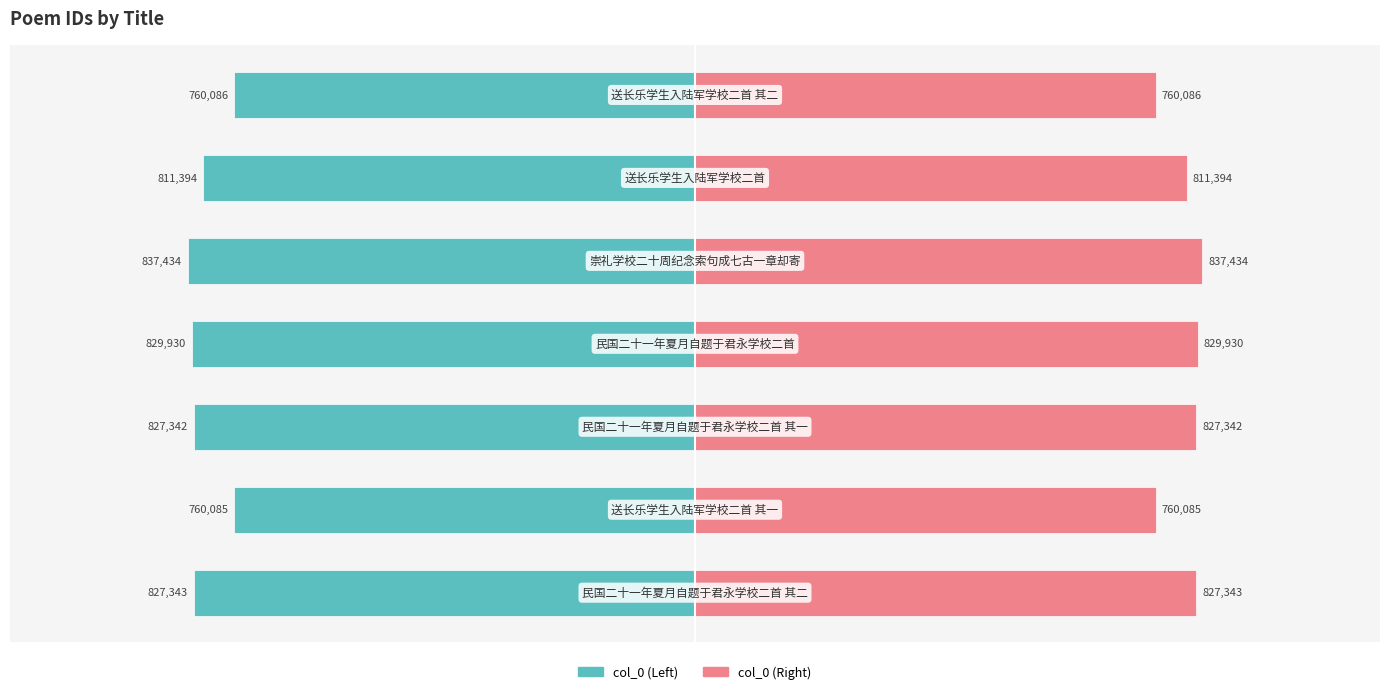

Reading right to left, transcribe all the data shown in this chart.

col_0 (left): -380043.0	-405697.0	-418717.0	-414965.0	-413671.0	-380042.5	-413671.5
col_0 (right): 380043.0	405697.0	418717.0	414965.0	413671.0	380042.5	413671.5